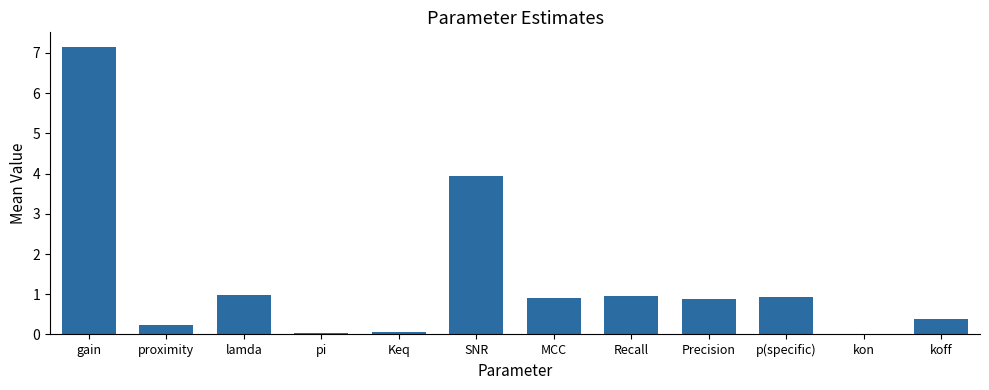

True or false: the data shows 0.9 at p(specific).

True